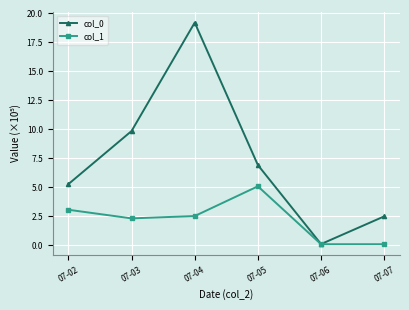

Which series changed the most between 07-02 and 07-03?

col_0